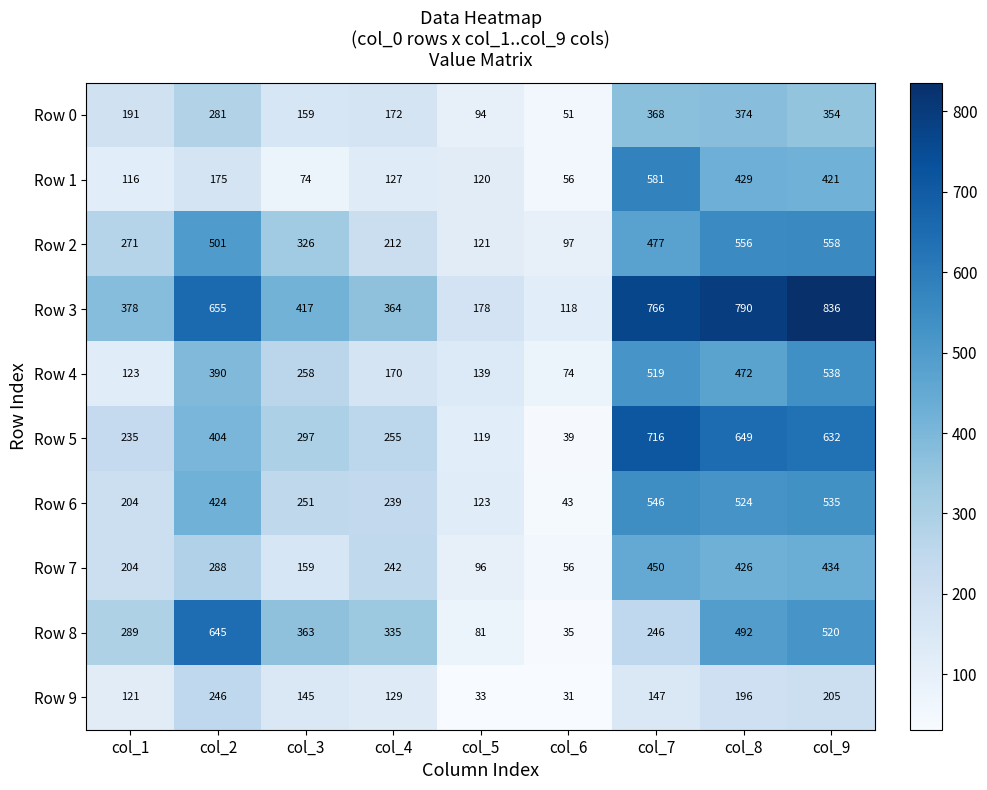

At which label is Row 3 closest to 477?

col_3